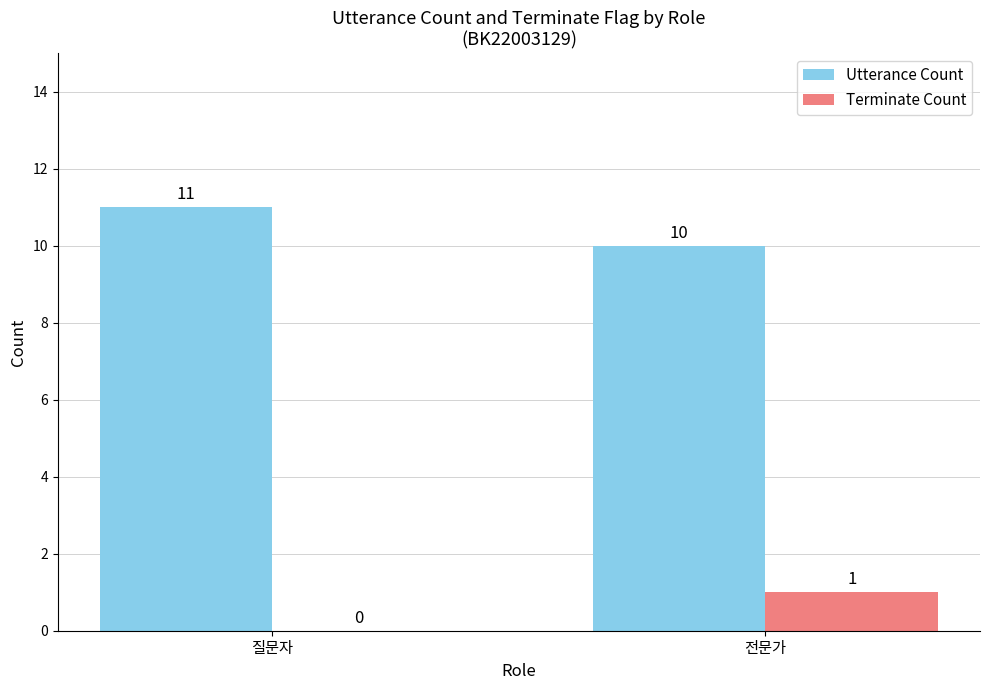

Which series has the largest total across all categories?

Utterance Count